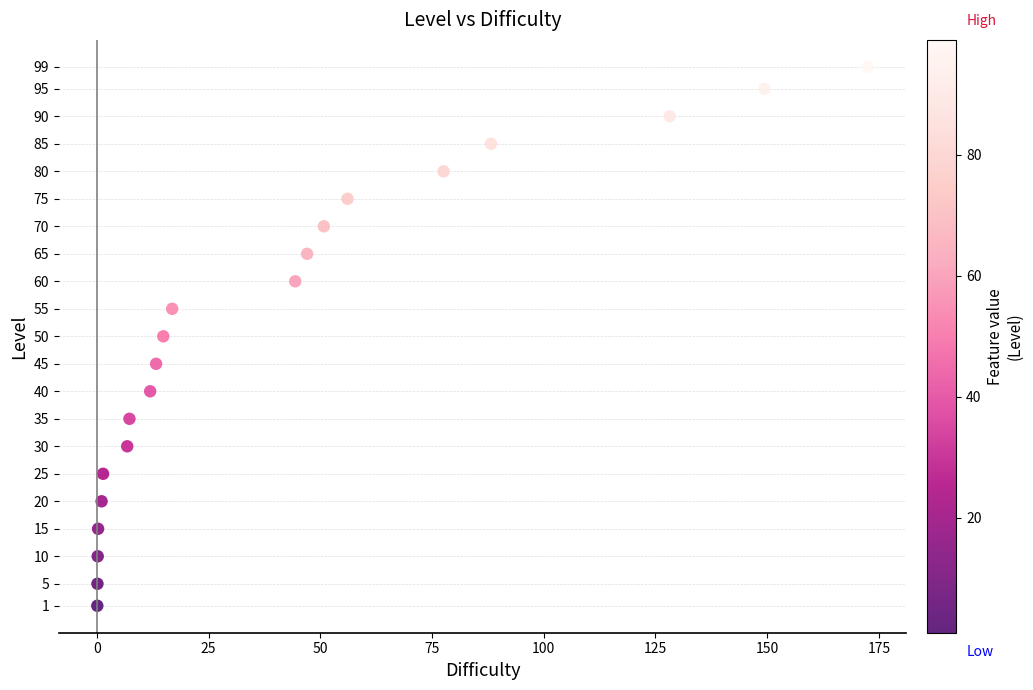

What is the range of Y values (max minus min)?

98